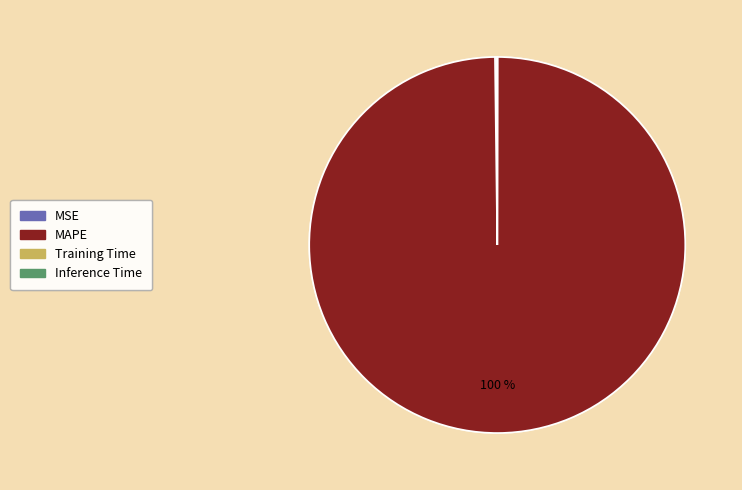

What percentage is the MAPE slice, to the nearest percent?

100%